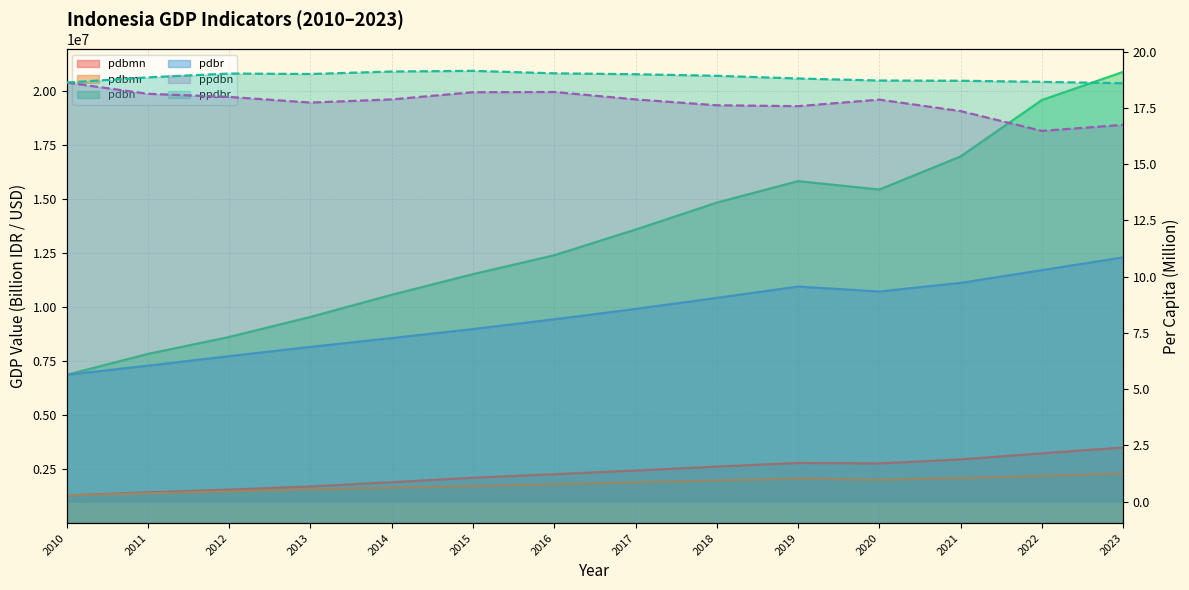

What is the value of the ppdbr point at the 12th from the left?

18.7